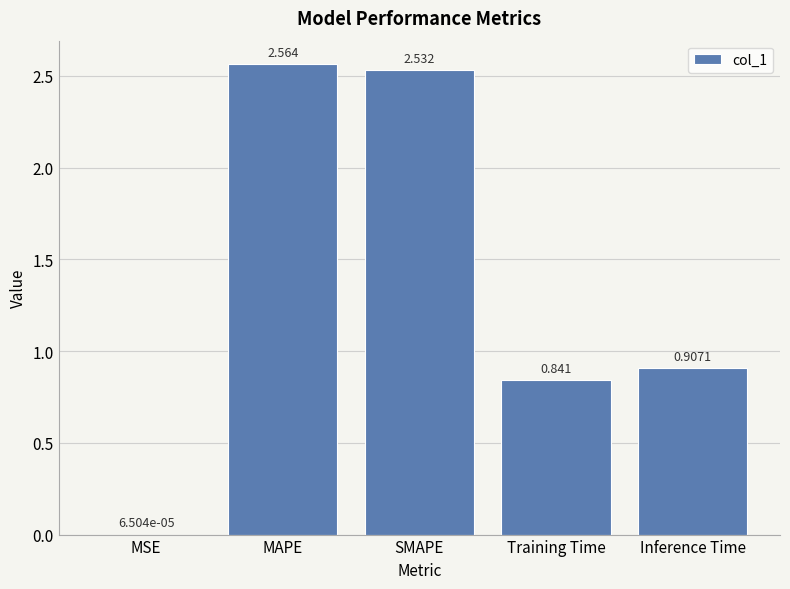

Which has a higher value, MSE or MAPE?

MAPE